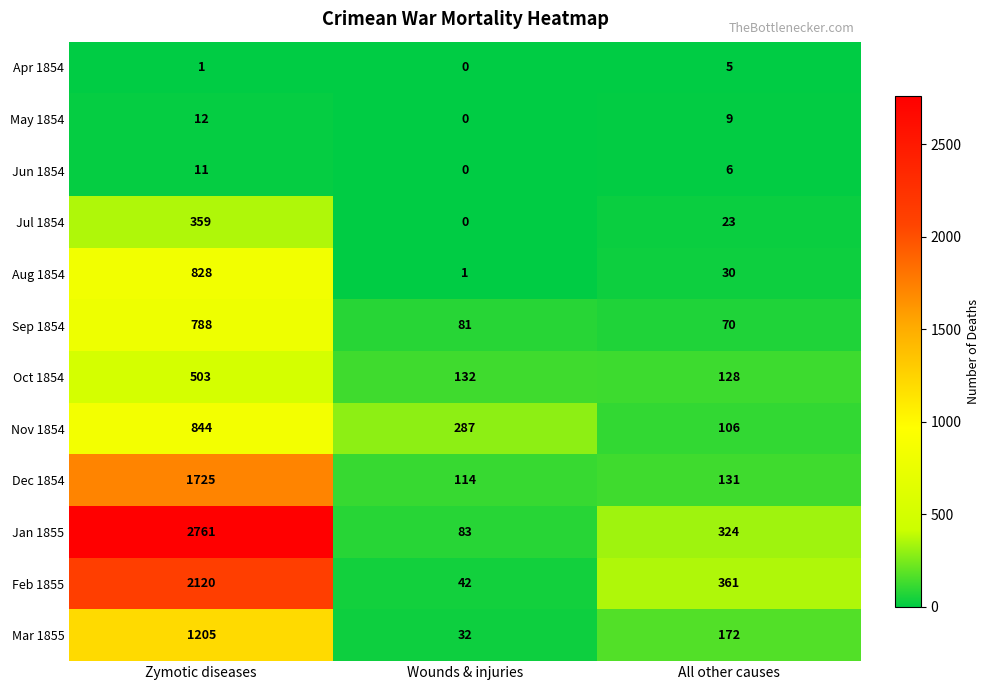

What is the difference between the highest and lowest values at All other causes?

356